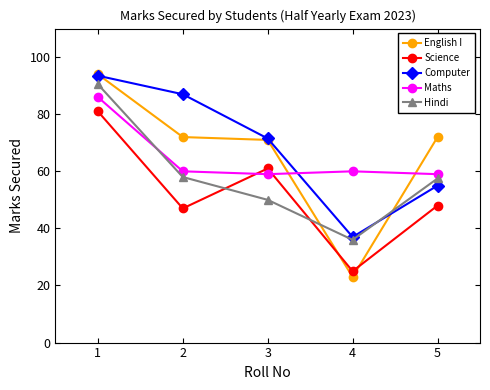

What is the difference between the highest and lowest values at 5?

24.0